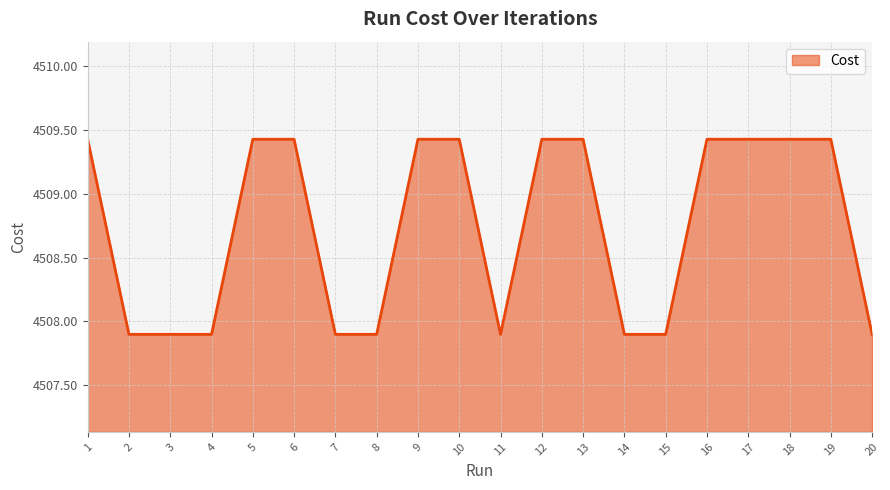

What is the greatest value displayed?

4509.4